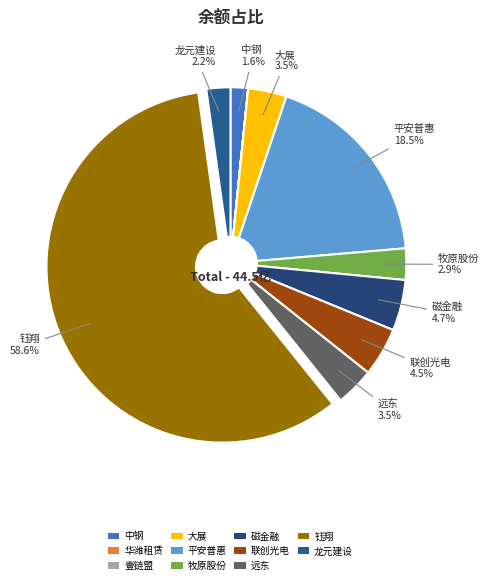

To the nearest percent, what is the average slice percentage?

9%